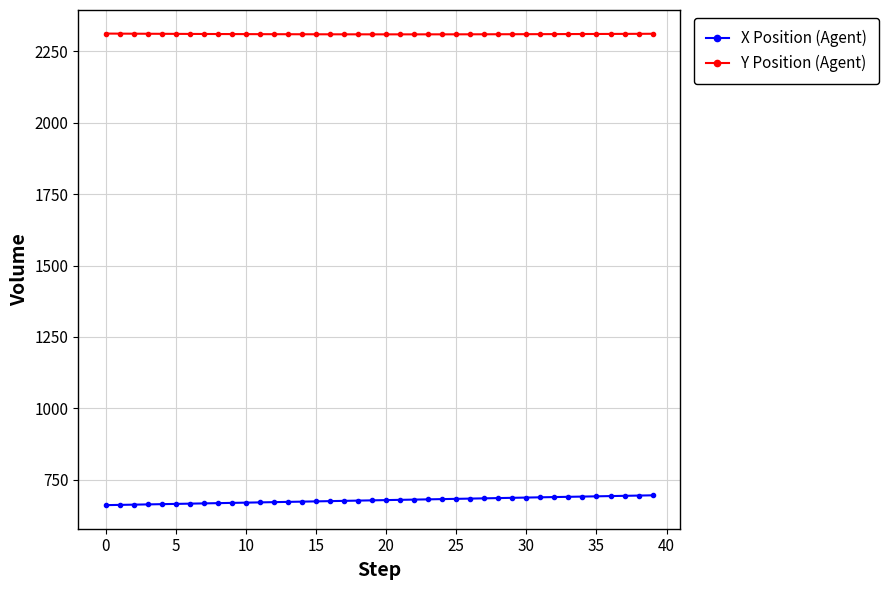

What is the value of the X Position (Agent) point at the 24th from the left?

681.7